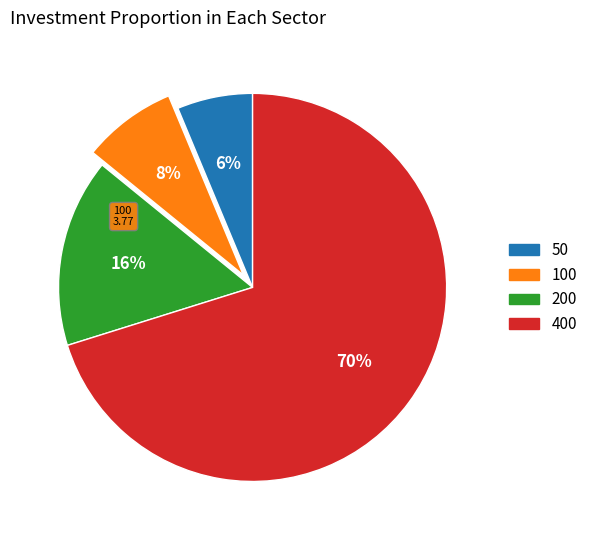

Rank the categories by value from highest to lowest.

400, 200, 100, 50